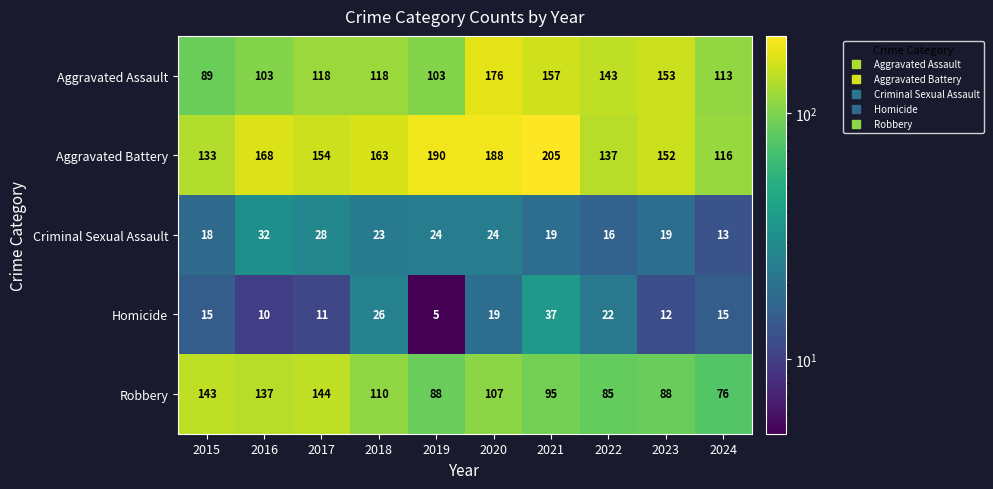

At which category is the sum across all series the highest?

2020